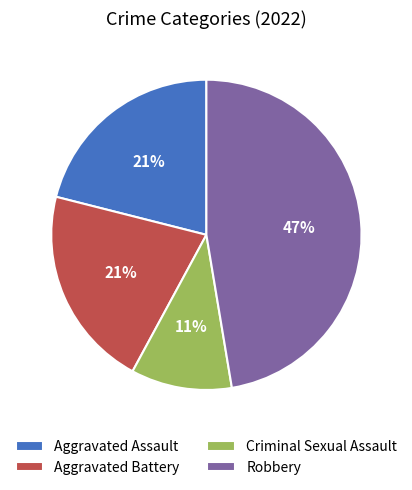

The Aggravated Battery slice represents 15% of the pie. True or false?

False